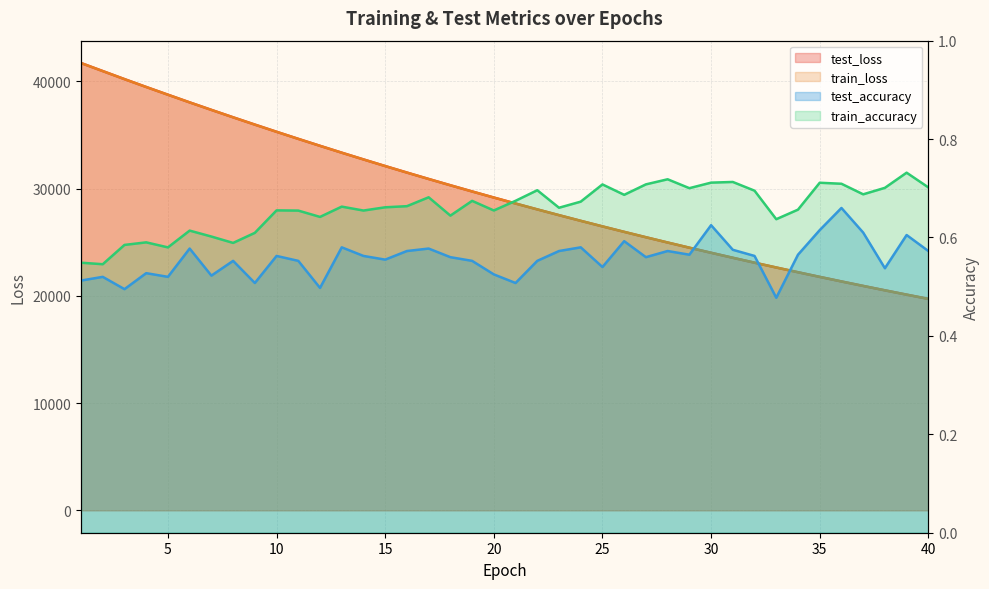

Rank the series at 1 from lowest to highest value.

test_accuracy, train_accuracy, test_loss, train_loss